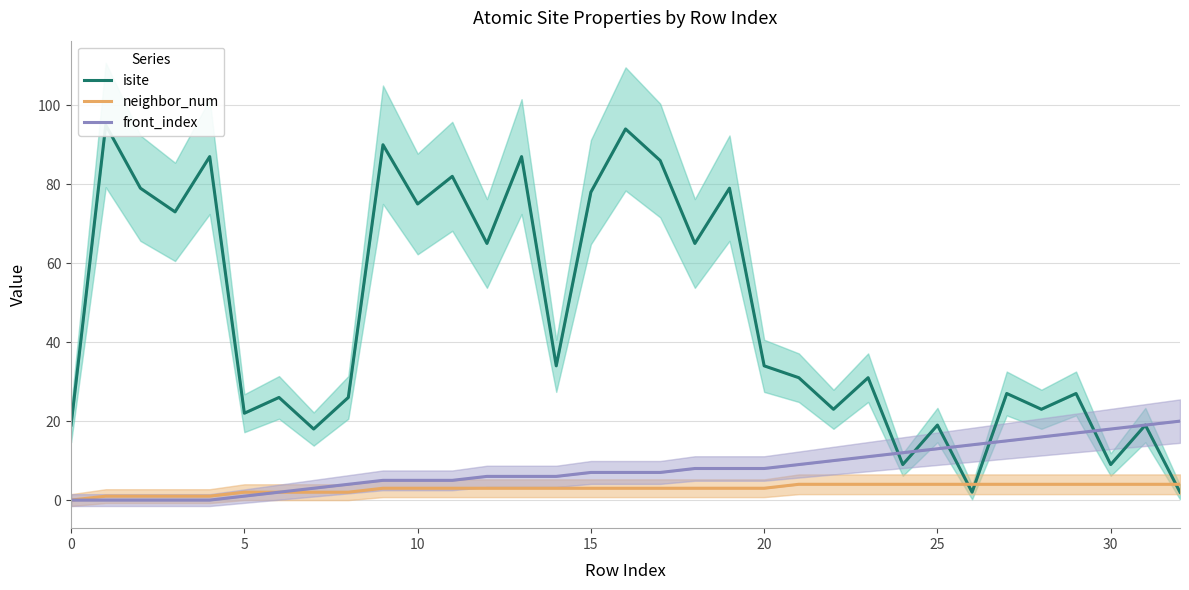

What is the sum of the neighbor_num values at 19 and 9?

6